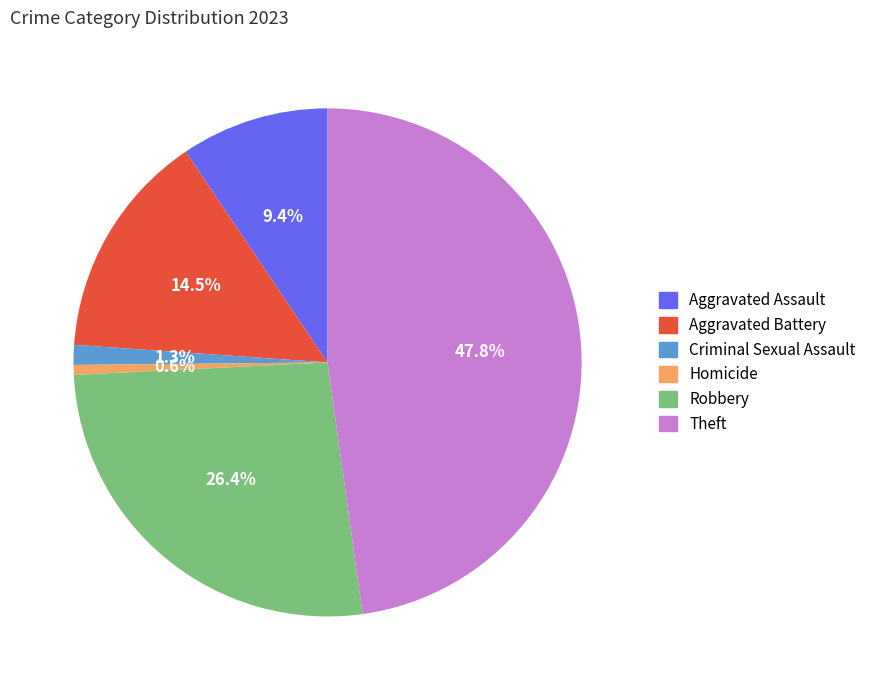

What is the ratio of the value at Criminal Sexual Assault to the value at Aggravated Assault?

0.1